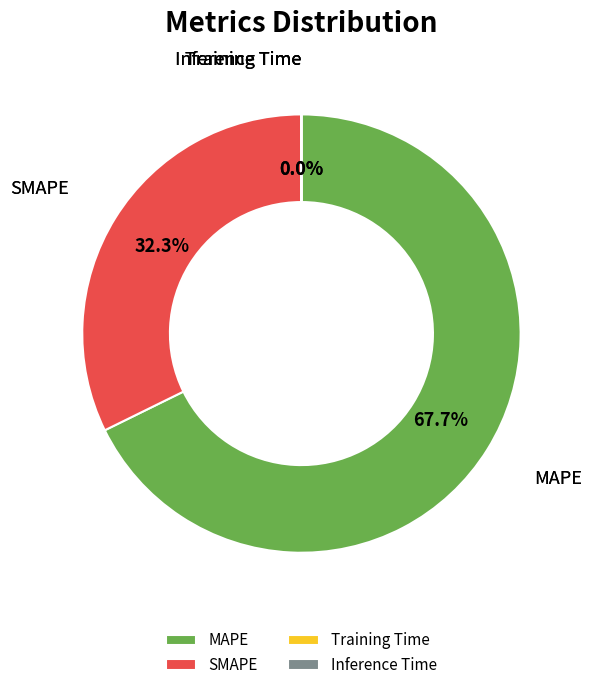

What is the largest slice in the pie chart?

MAPE